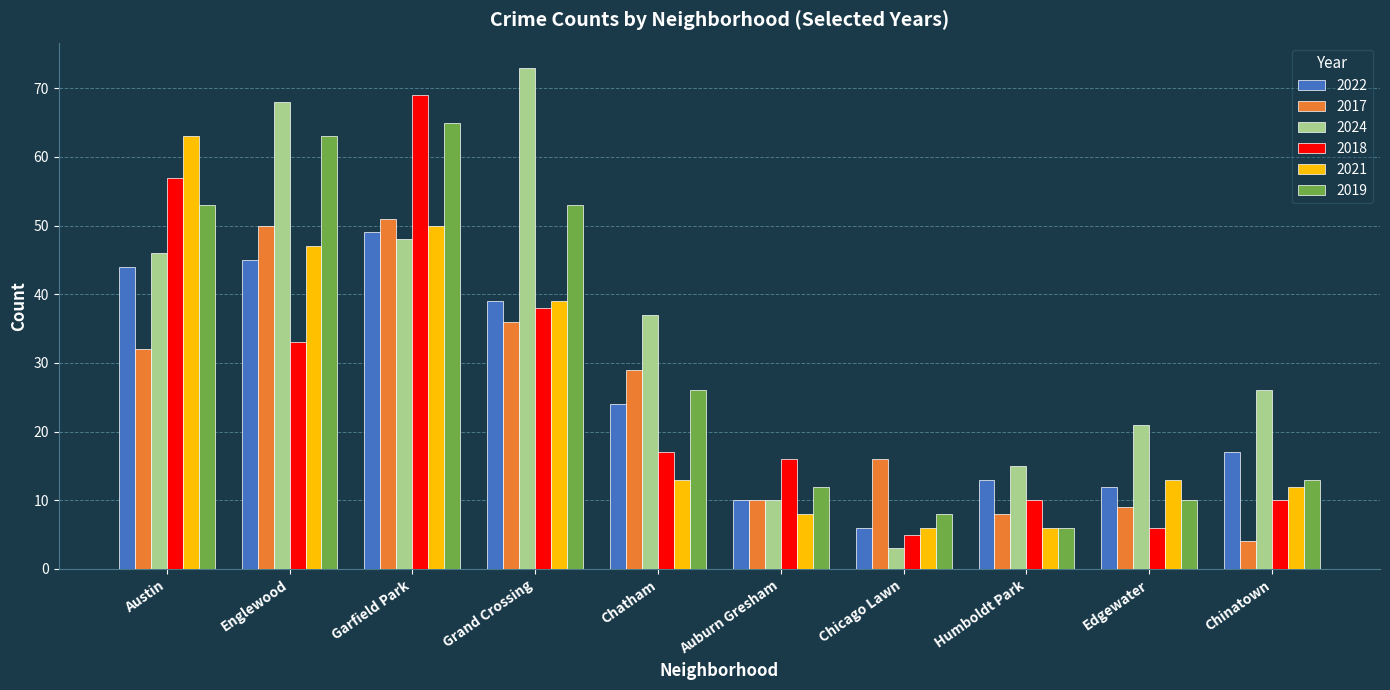

How many groups of bars are there?

10